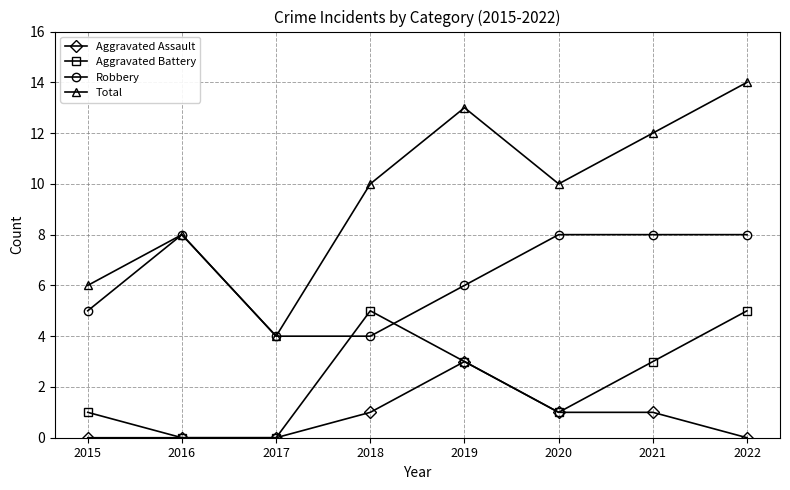

Is this an area chart (filled region under the line)?

No